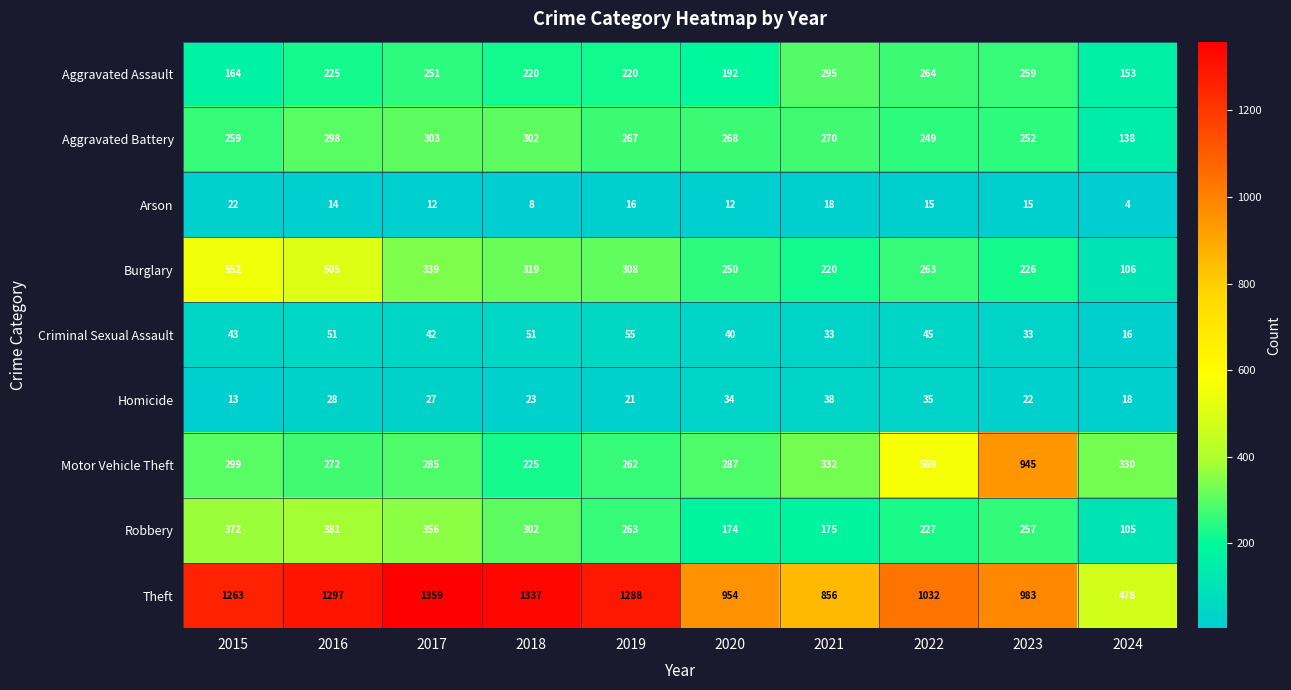

At how many categories does at least one series exceed 389?

10